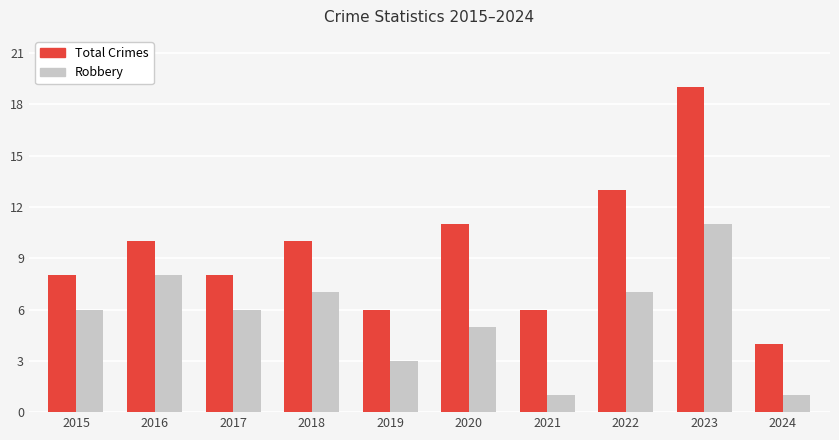

At 2016, list the series in order from largest to smallest.

Total Crimes, Robbery